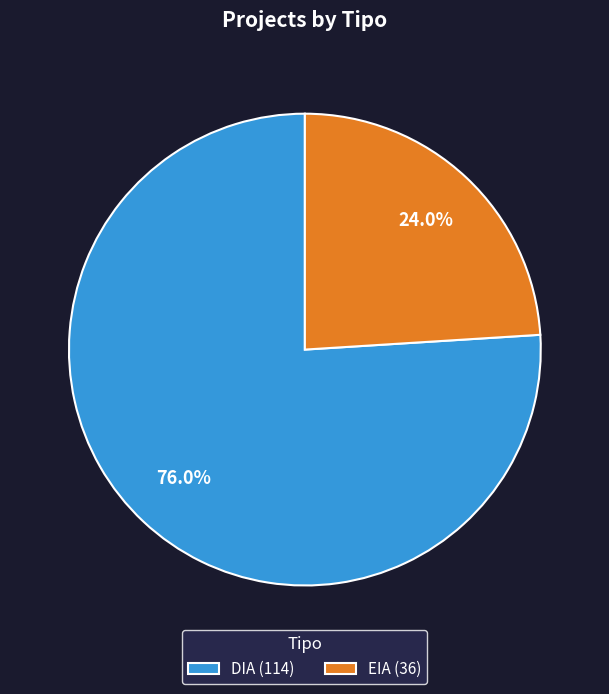

Does any single category account for the majority?

Yes